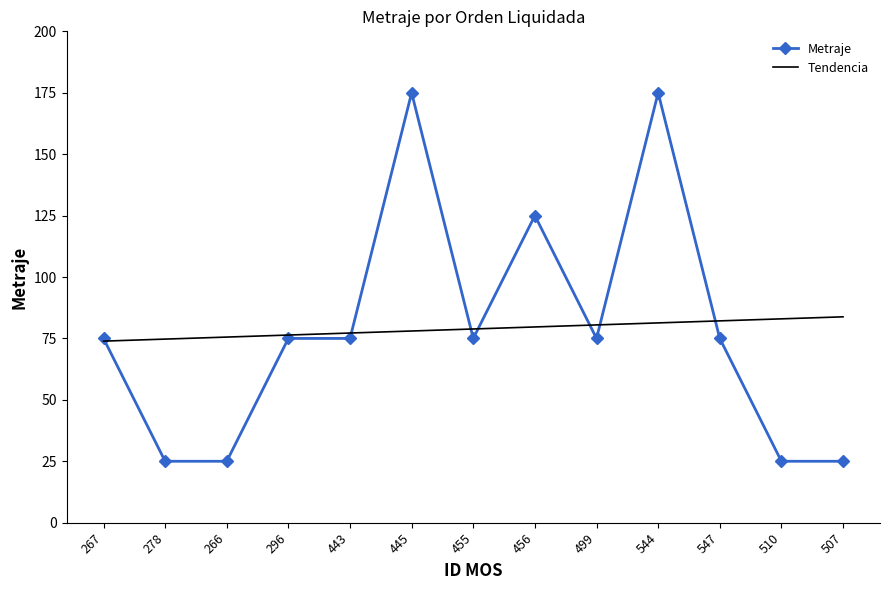

What is the smallest value displayed?

25.0